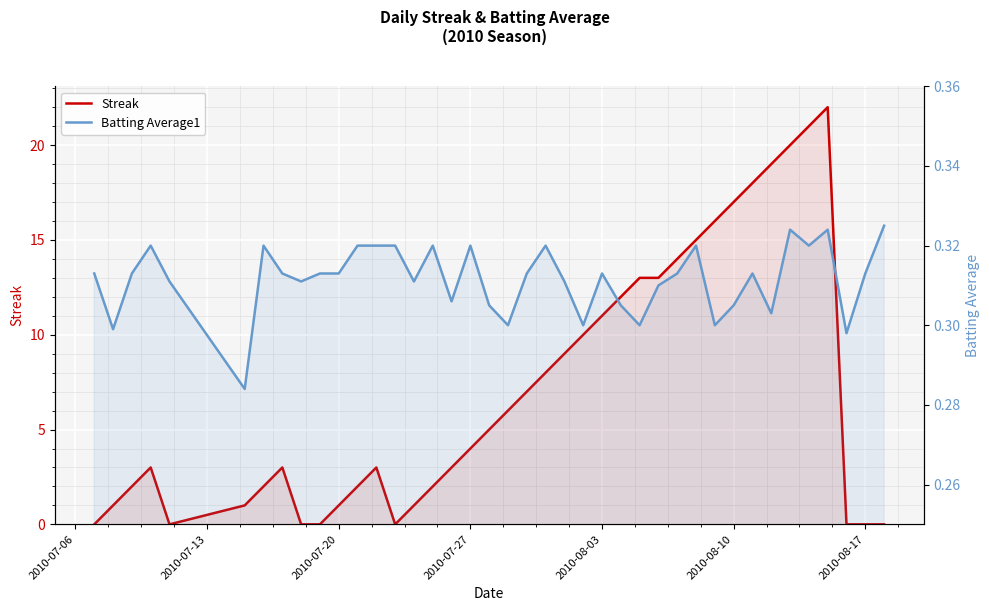

What are all the series names shown in the legend?

Streak, Batting Average1